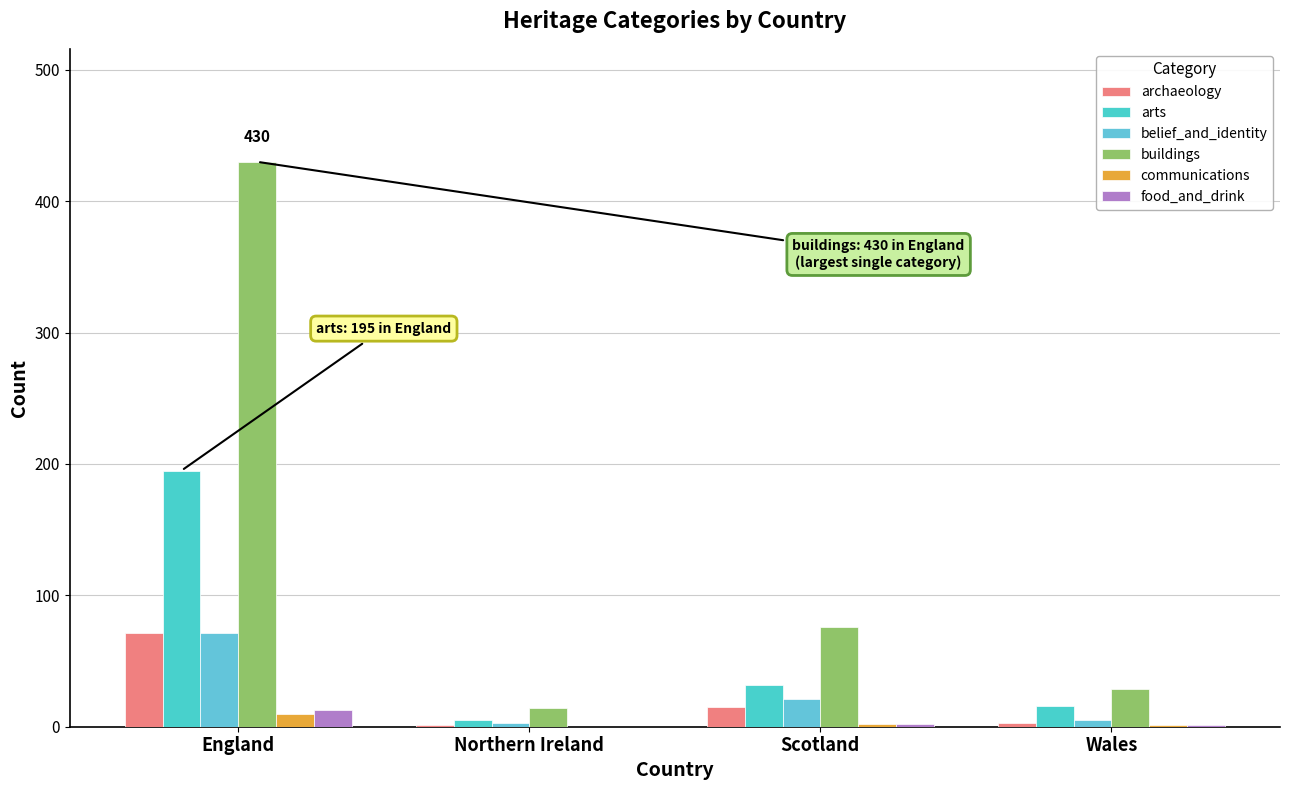

How many categories are shown in the chart?

4